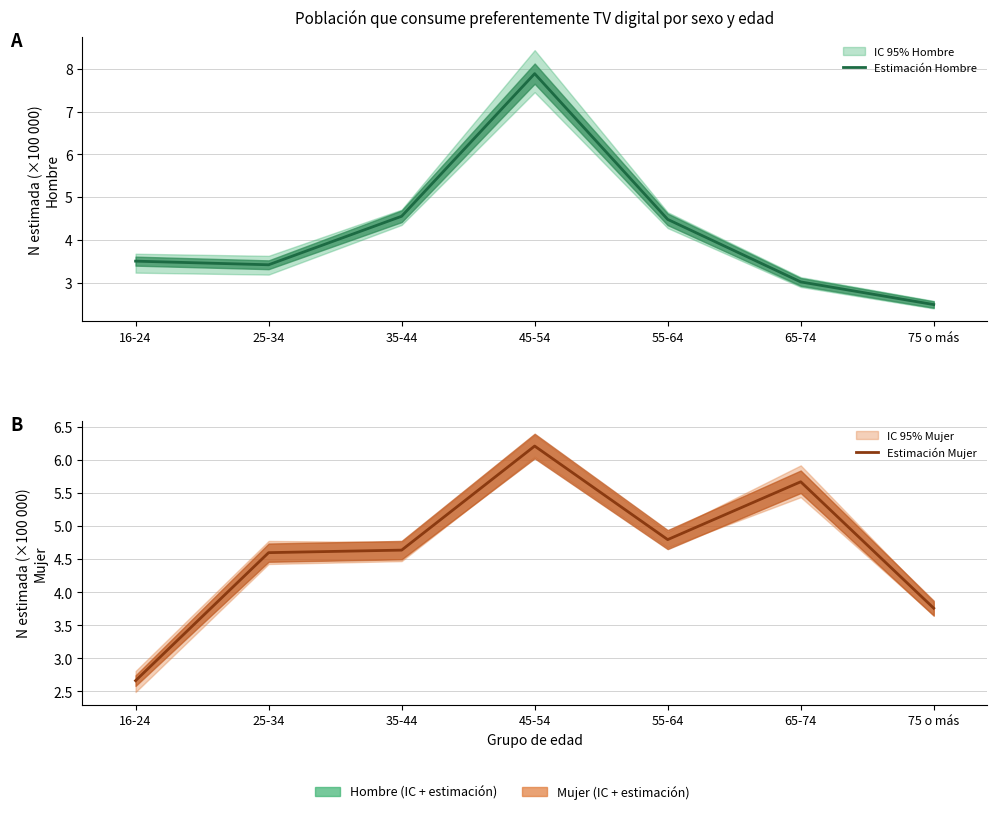

Reading left to right, transcribe all the data shown in this chart.

Estimación Hombre: 3.5	3.4	4.6	7.9	4.5	3.0	2.5
Estimación Mujer: 2.7	4.6	4.6	6.2	4.8	5.7	3.8